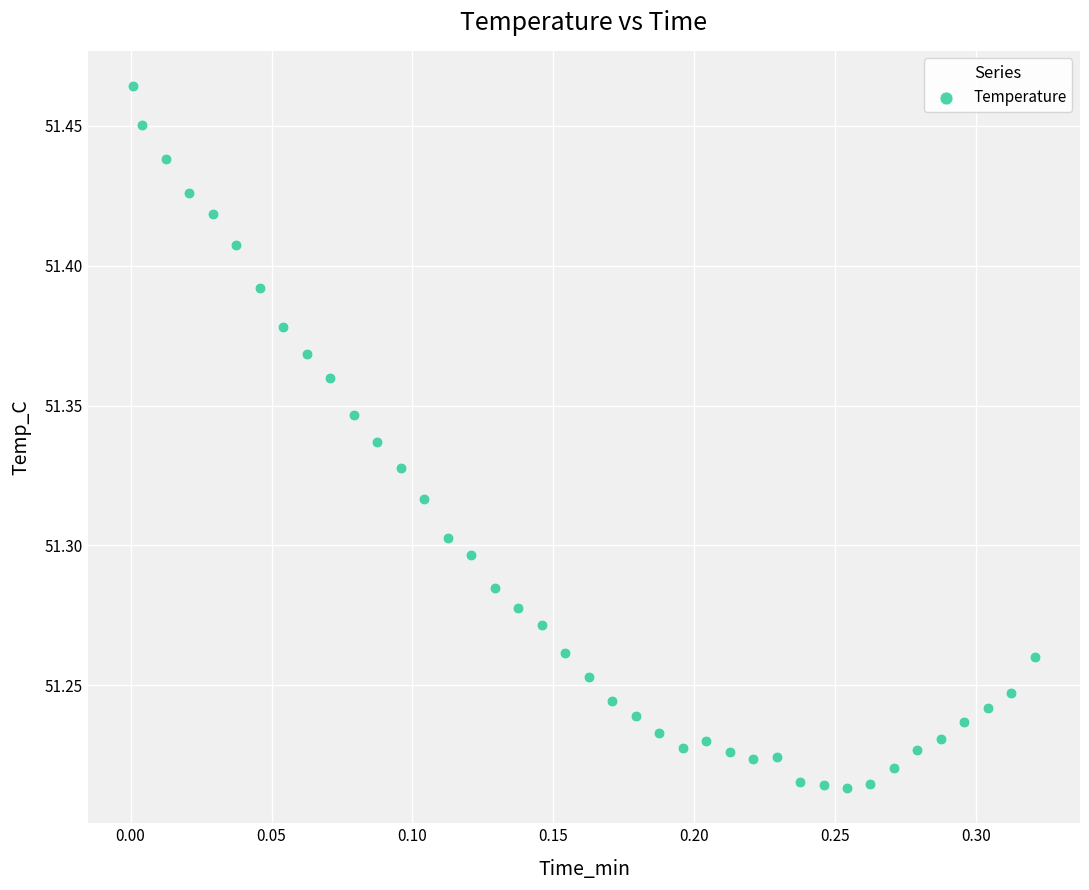

What is the range of Y values (max minus min)?

0.3